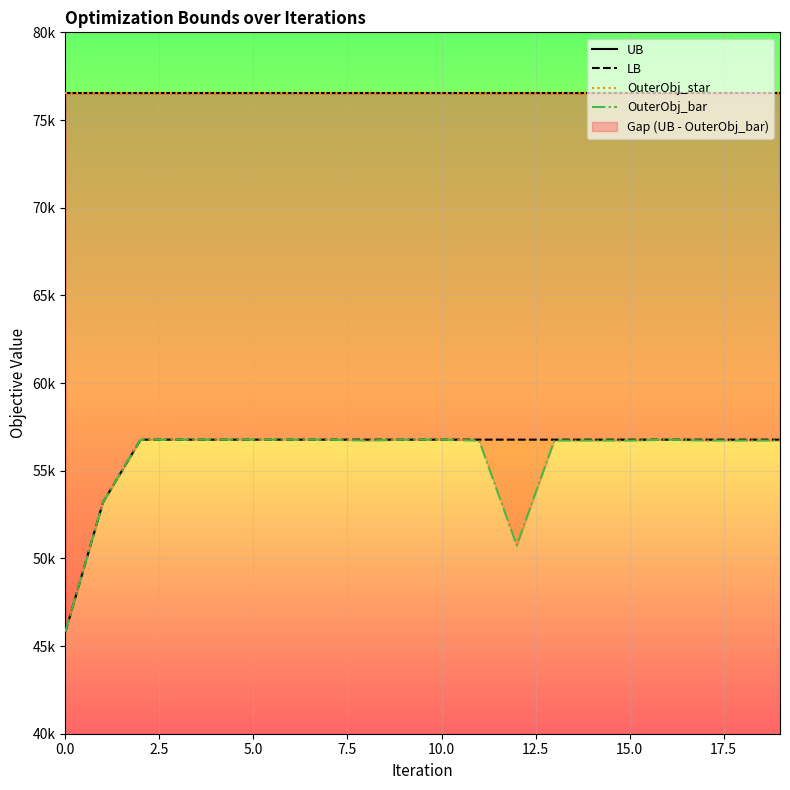

At which label is LB closest to 51292?

2.5